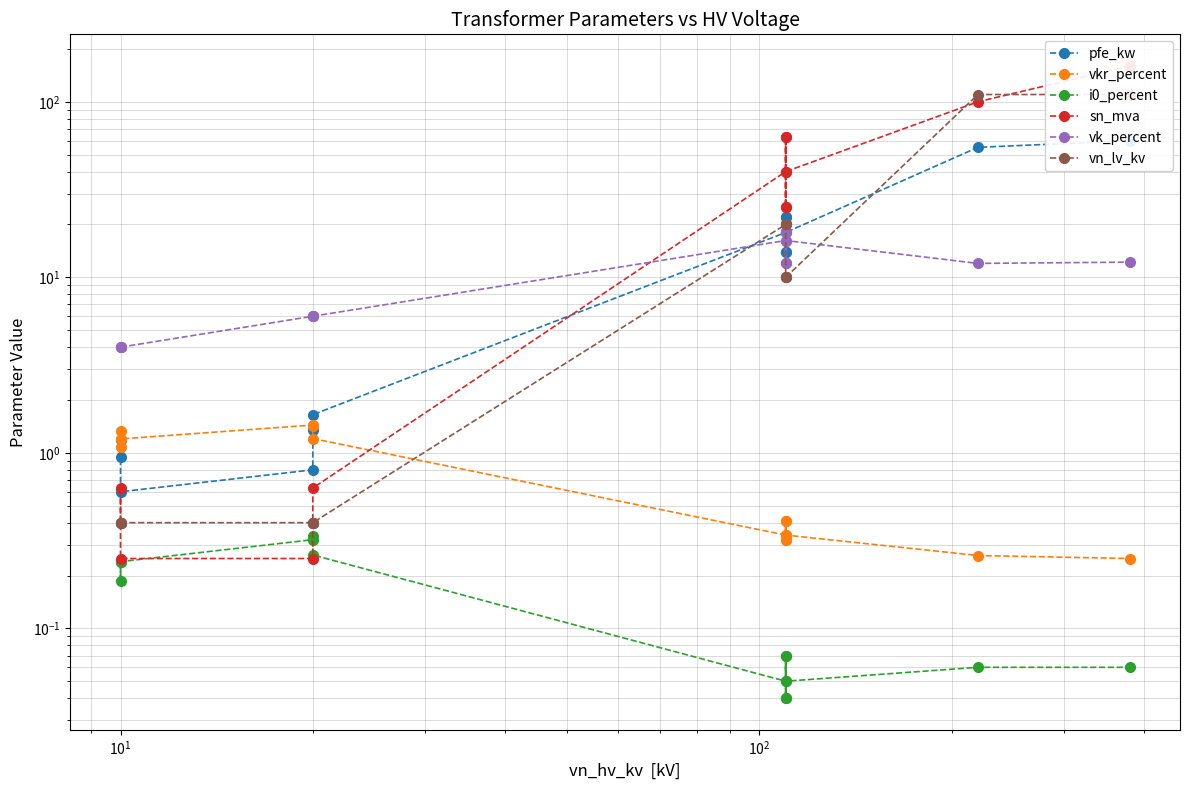

True or false: pfe_kw and i0_percent intersect in this chart.

False